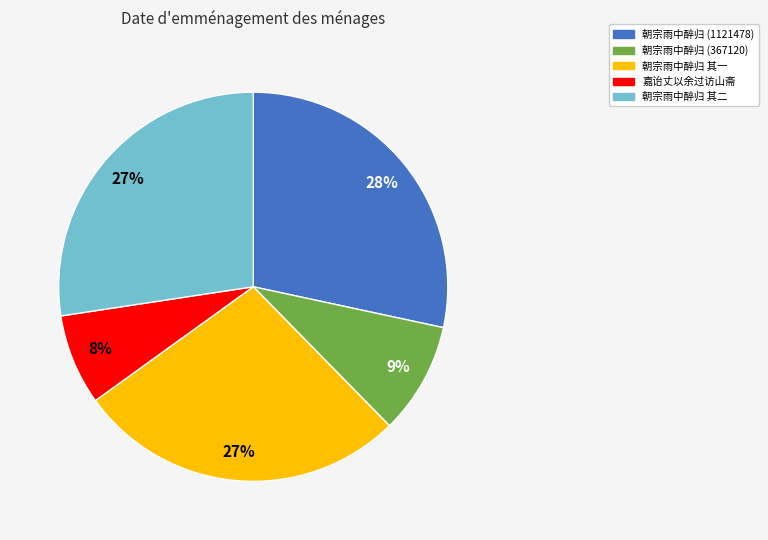

Is there any slice that represents more than half of the pie?

No